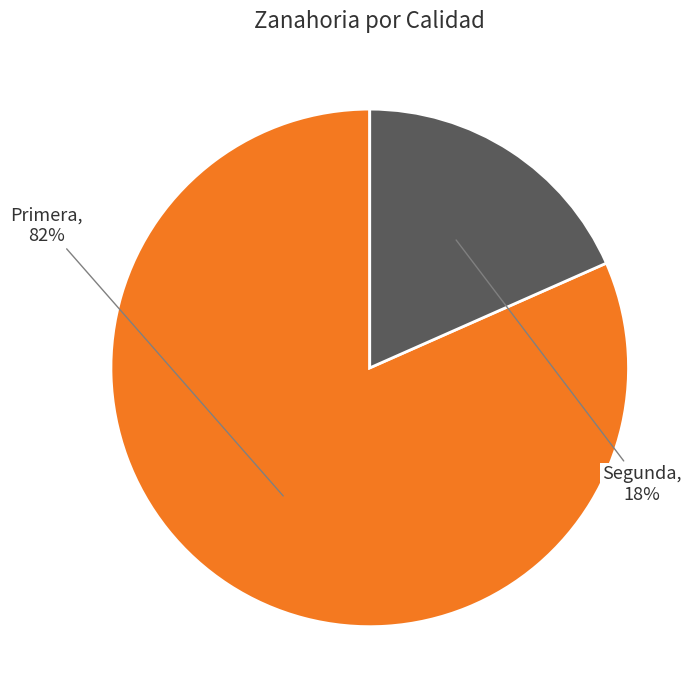

To the nearest percent, what is the average slice percentage?

50%